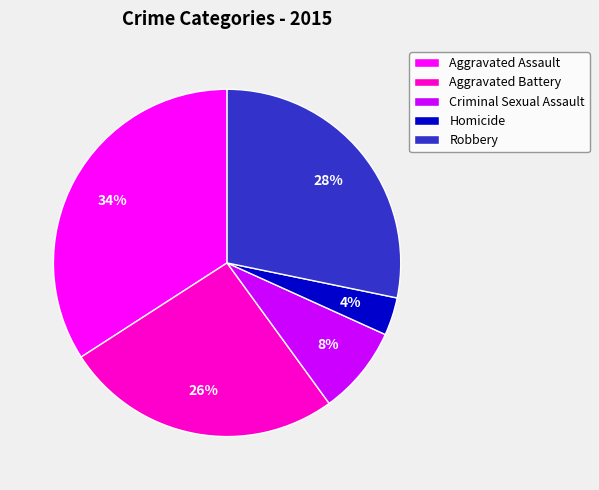

Does Aggravated Battery represent more than half of the total?

No